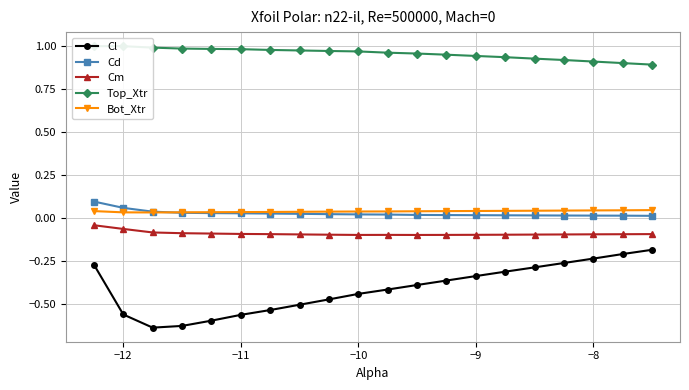

What are all the series names shown in the legend?

Cl, Cd, Cm, Top_Xtr, Bot_Xtr